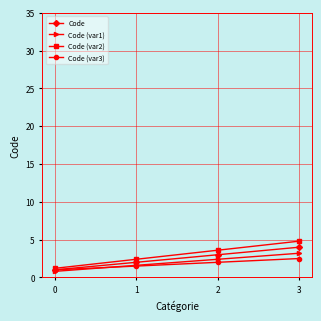

Does the chart have visible grid lines?

Yes